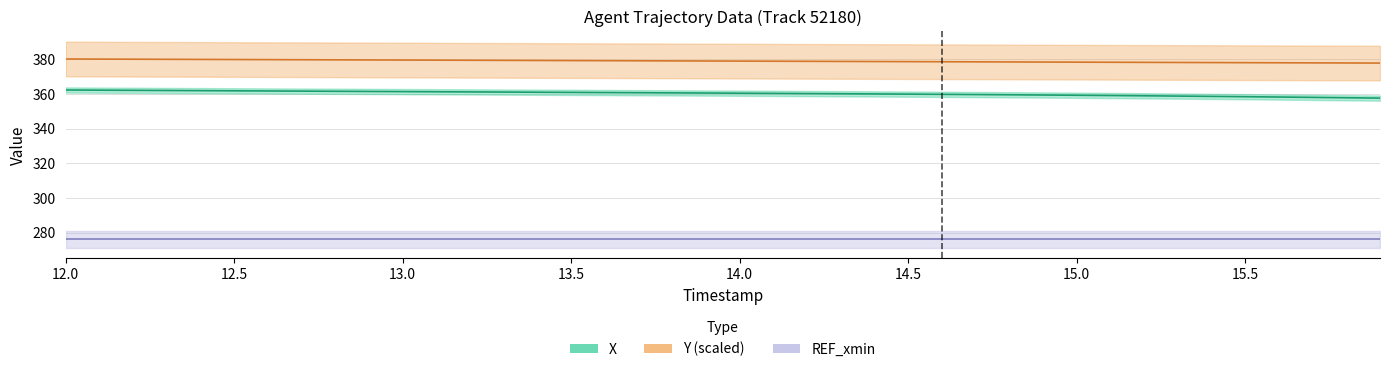

What is the value of the Y point at the 18th from the left?

379.2